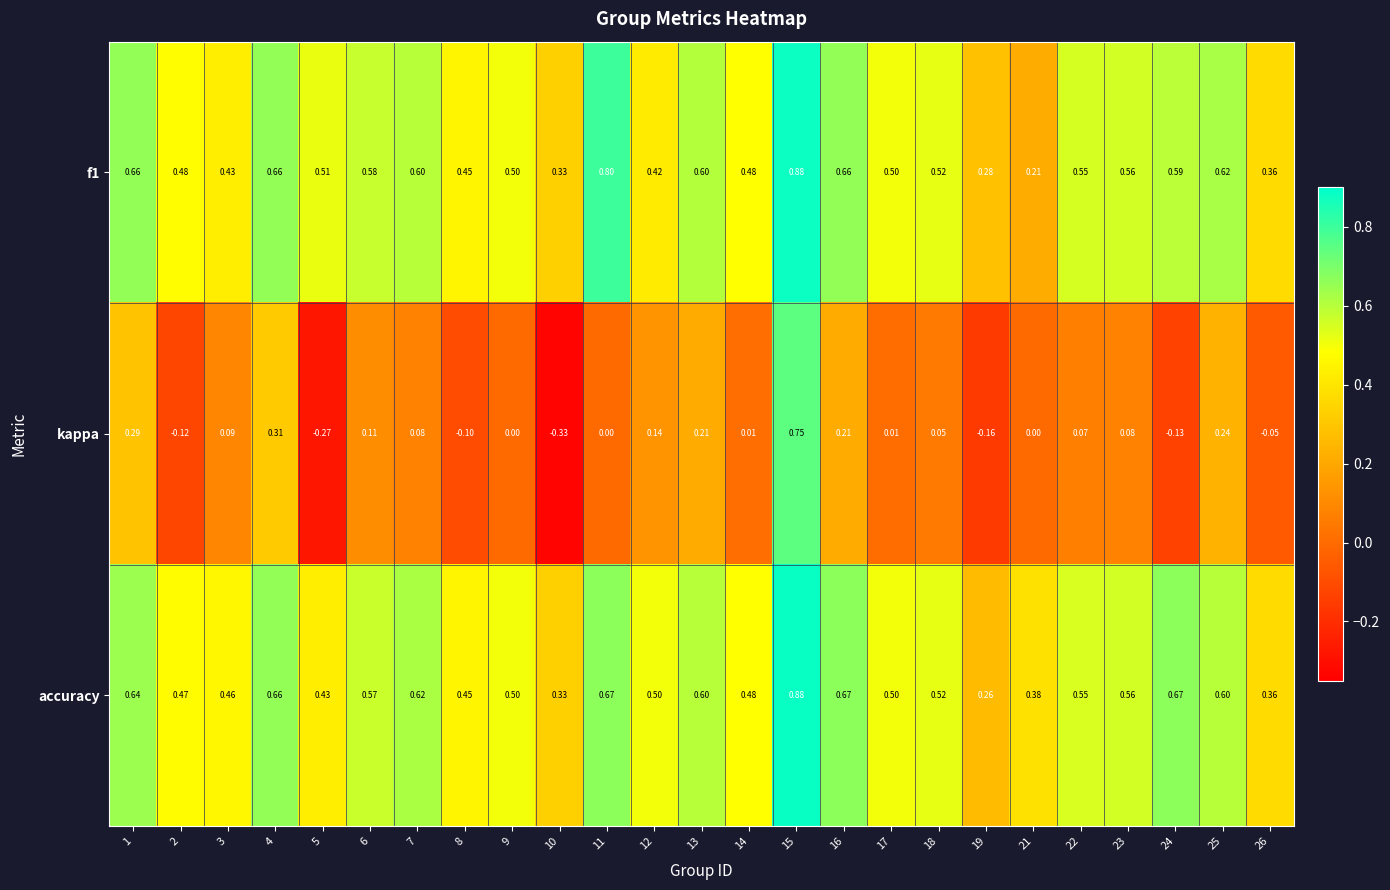

Which series has the widest spread of values?

kappa